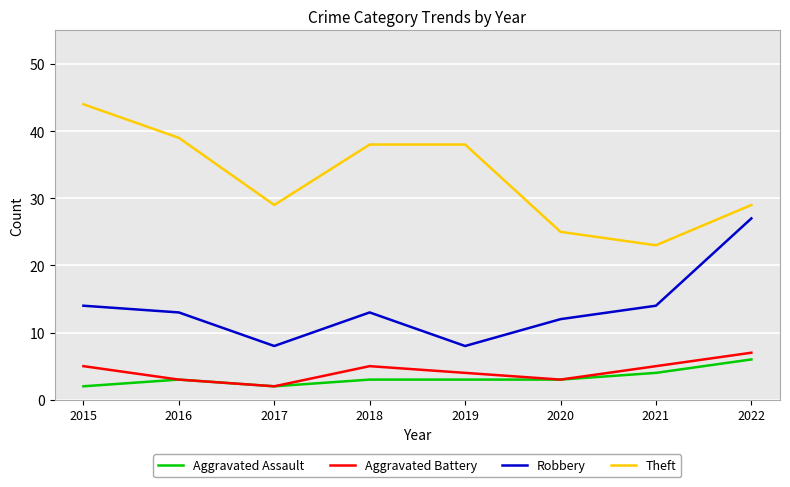

Which series has the largest total across all categories?

Theft